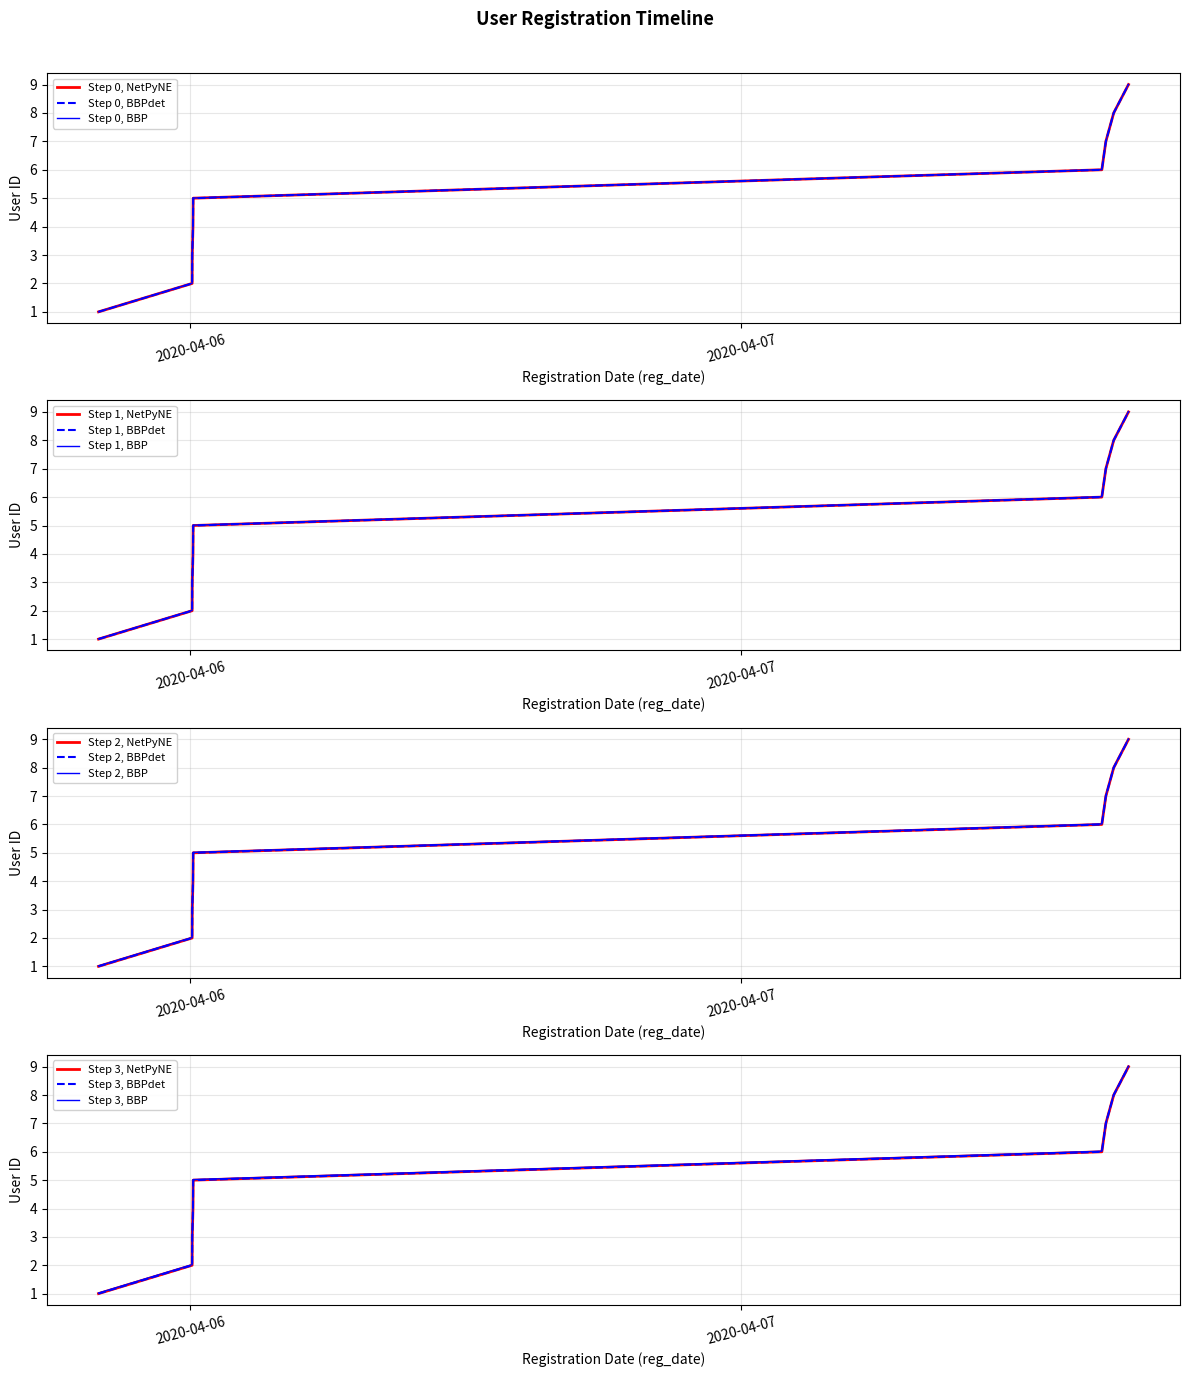

Approximately how many times larger is the value at 2020-04-07 16:51:38 compared to 2020-04-06 00:04:55?

3.0